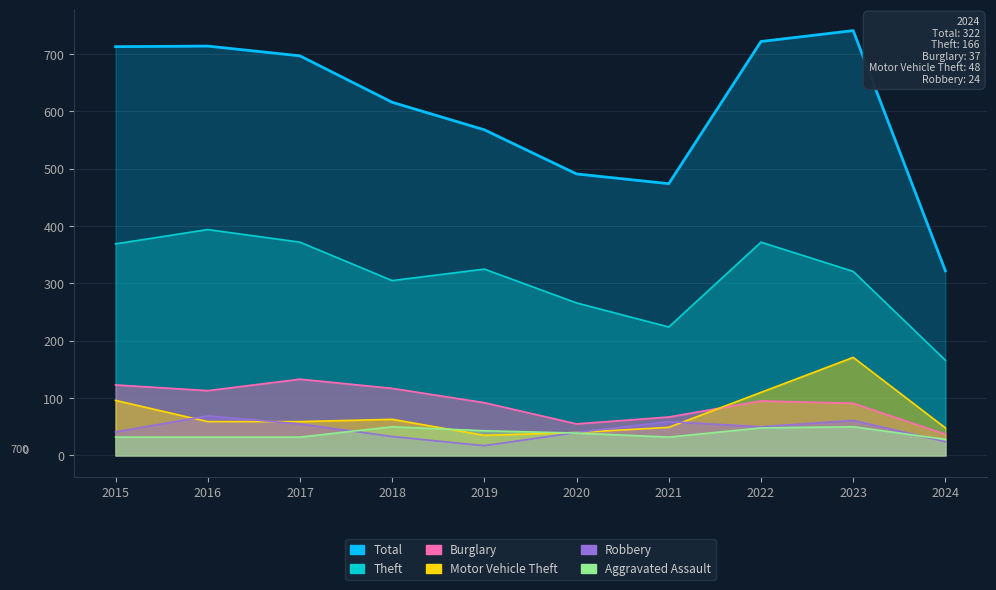

What is the value of the Total point at the 4th from the left?

616